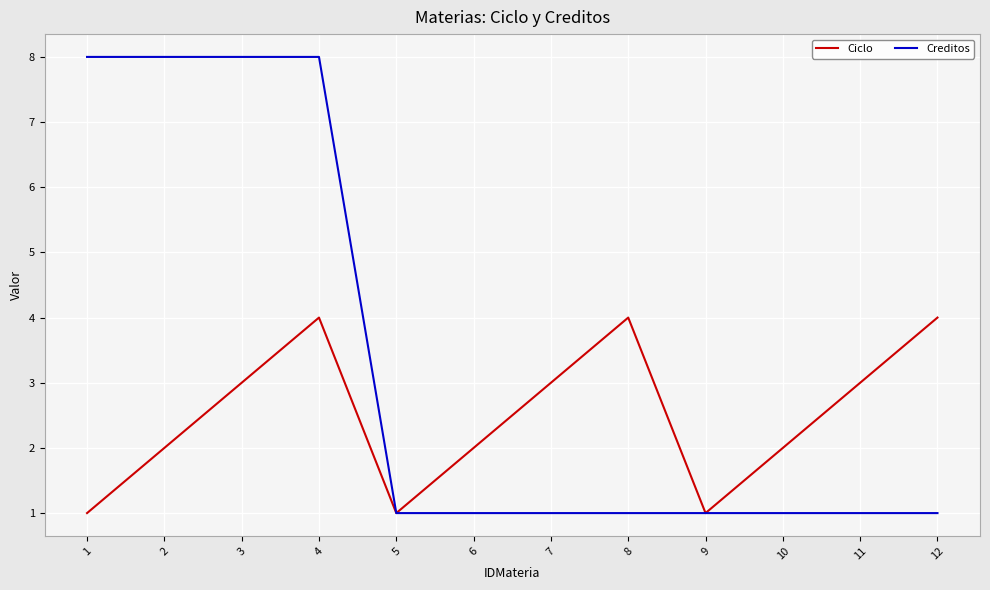

Read the Creditos value at 12.

1